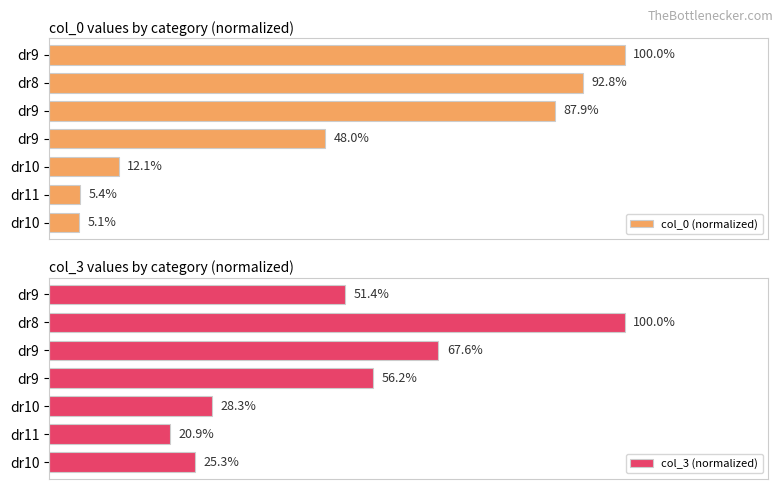

Which has a higher value, dr8 or dr11?

dr8